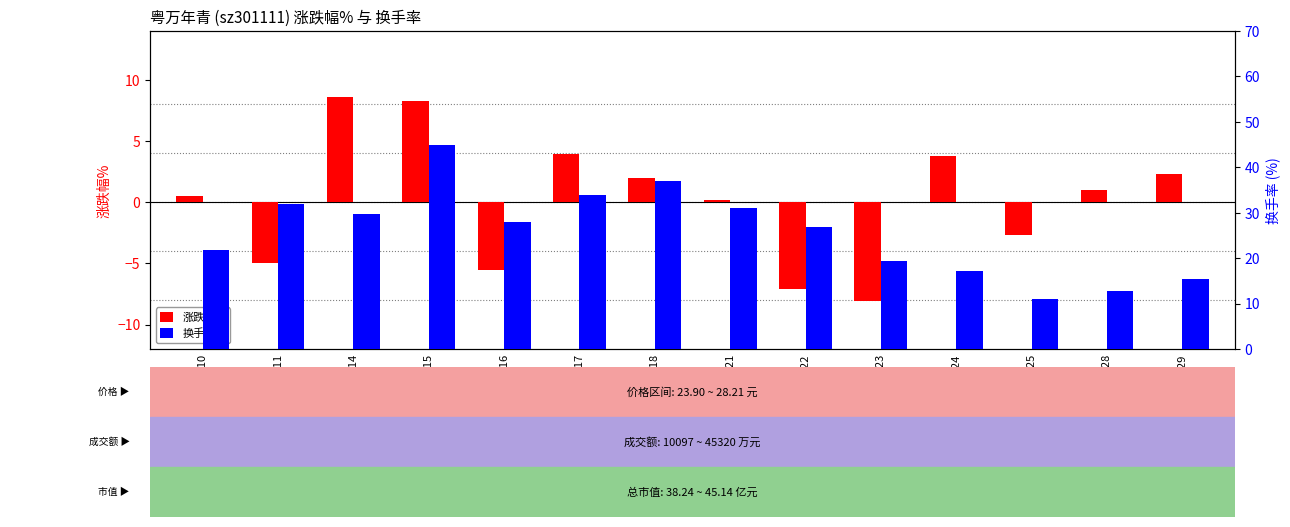

Does the chart contain stacked bars?

No